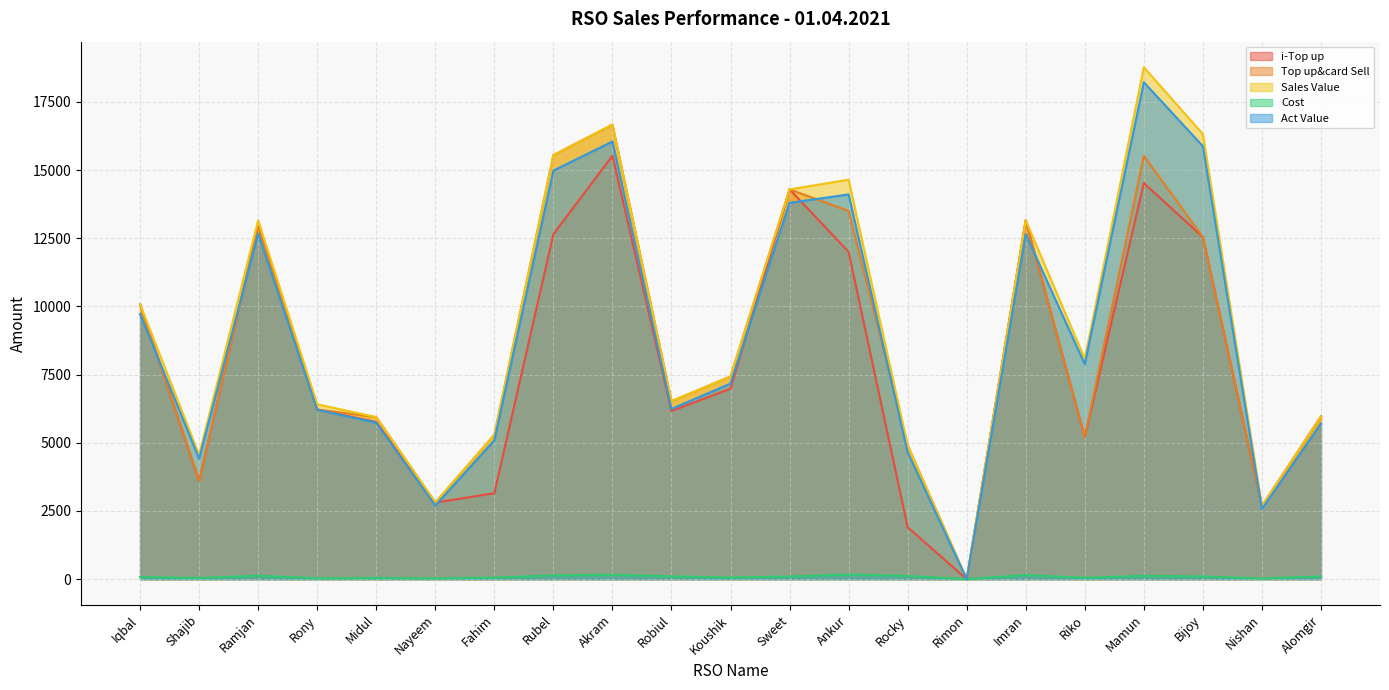

How many data points does each series have?

21